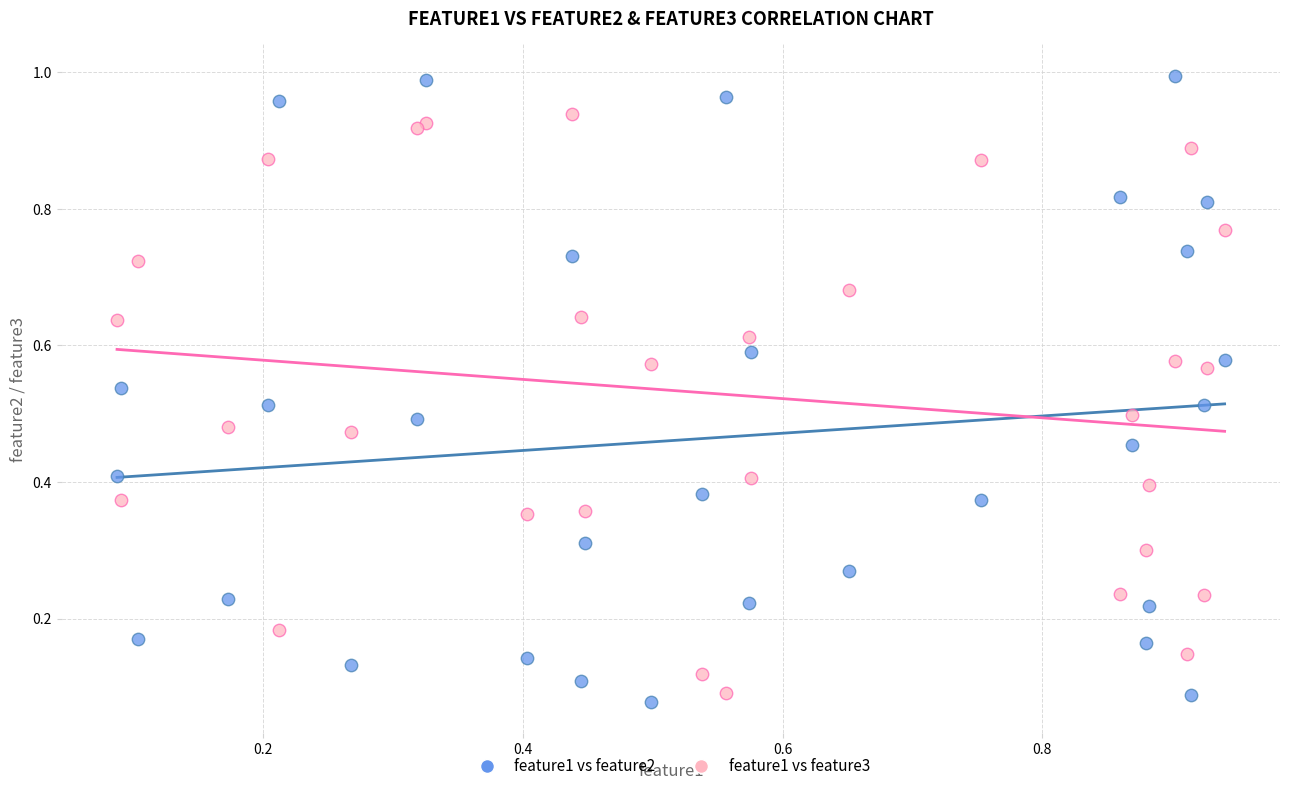

Which series has the widest spread of Y values?

feature1 vs feature2